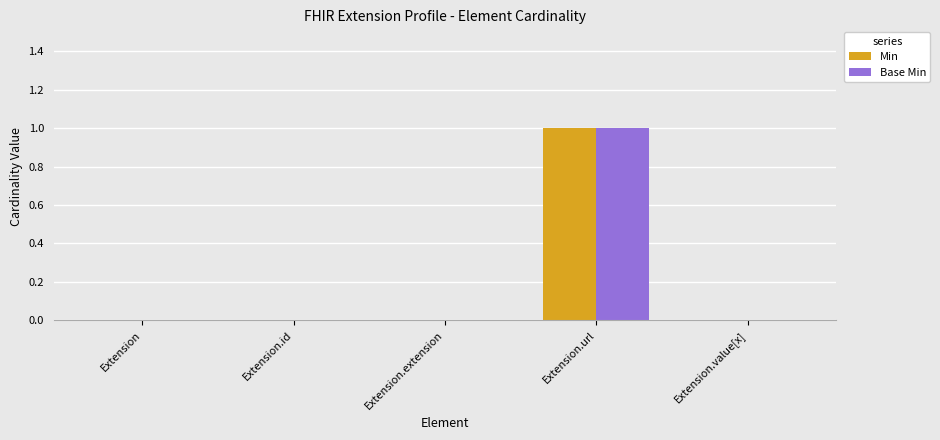

Which label corresponds to the largest value in the chart?

Extension.url